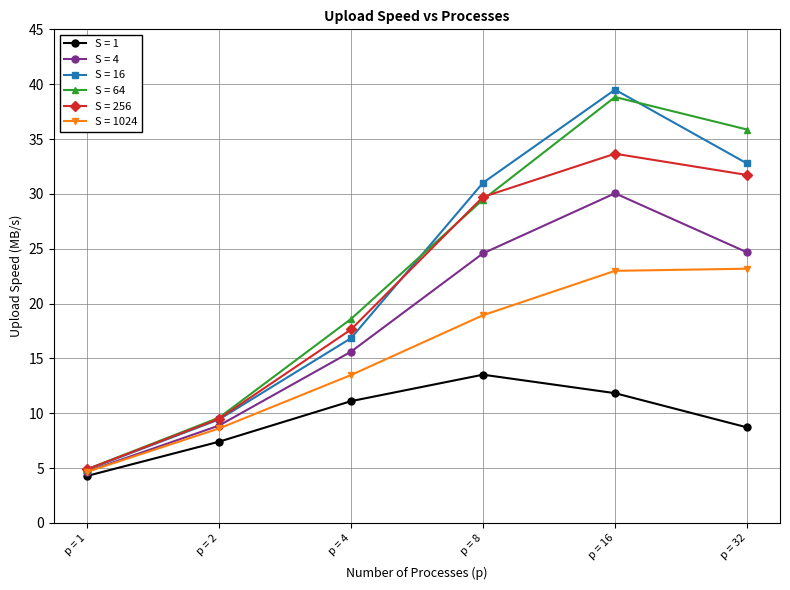

At which category is the sum across all series the highest?

p = 16